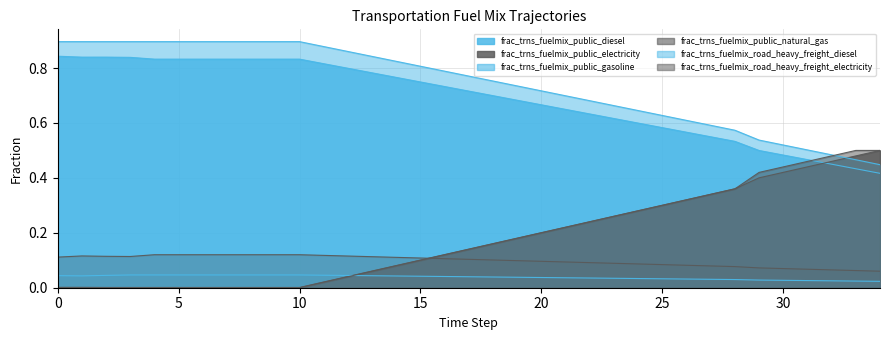

What is the average value of the frac_trns_fuelmix_public_diesel series?

0.7